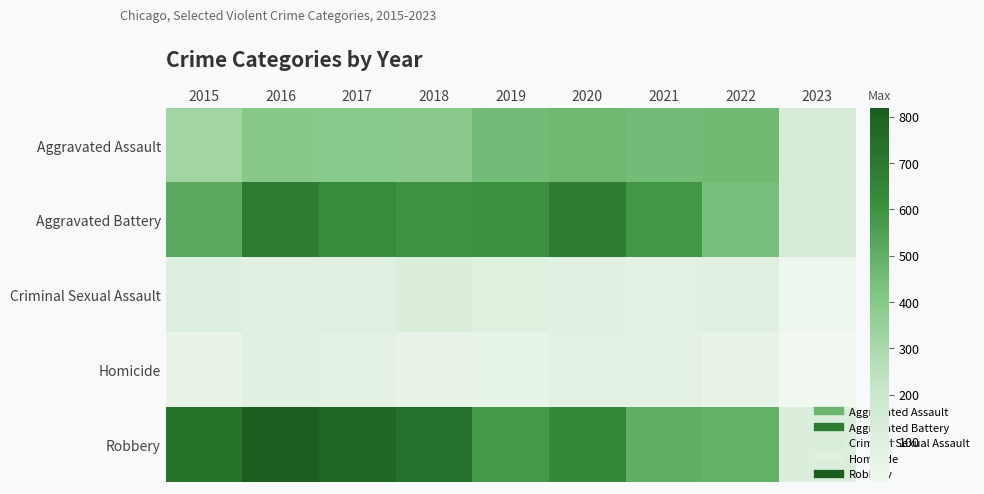

Which label corresponds to the largest value in the chart?

2016